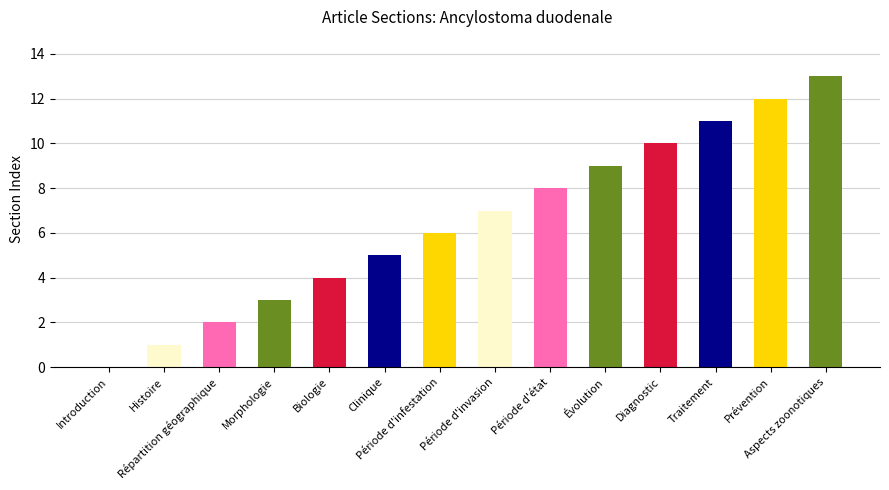

Reading left to right, list all the values displayed in this chart.

Introduction=0	Histoire=1	Répartition géographique=2	Morphologie=3	Biologie=4	Clinique=5	Période d'infestation=6	Période d'invasion=7	Période d'état=8	Évolution=9	Diagnostic=10	Traitement=11	Prévention=12	Aspects zoonotiques=13